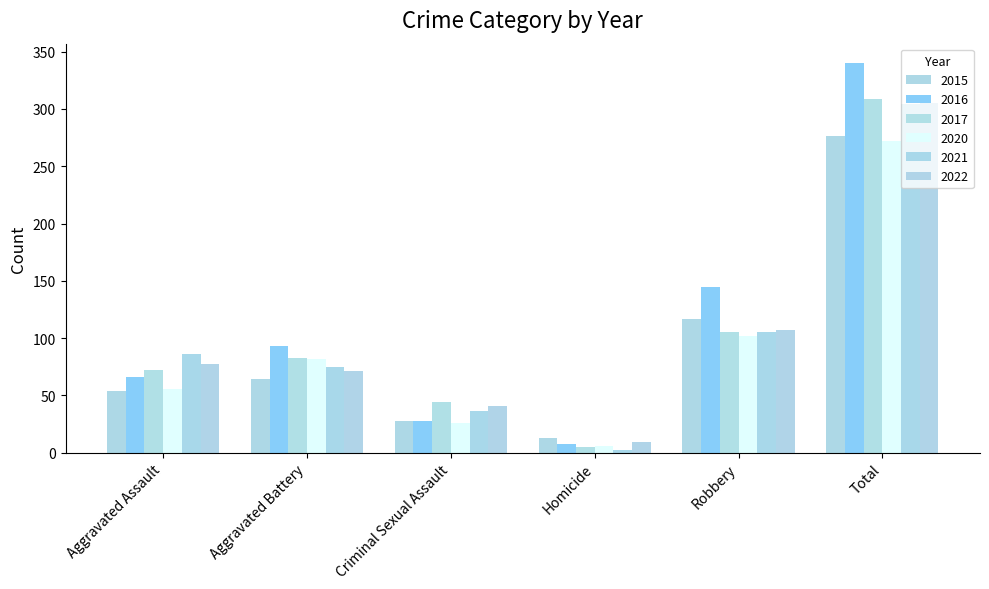

Which series changed the most between Homicide and Total?

2016